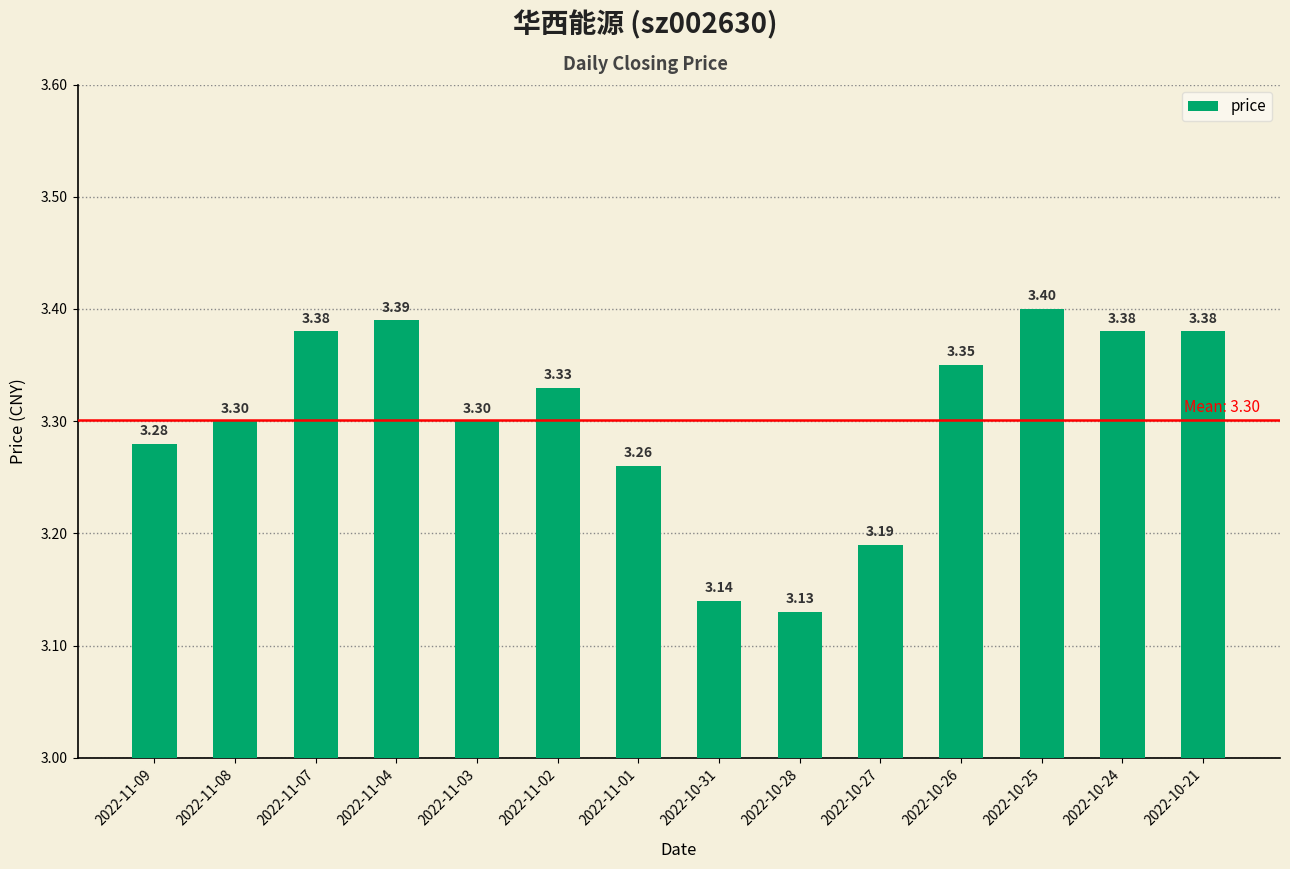

What value does the data have at 2022-10-27?

3.2